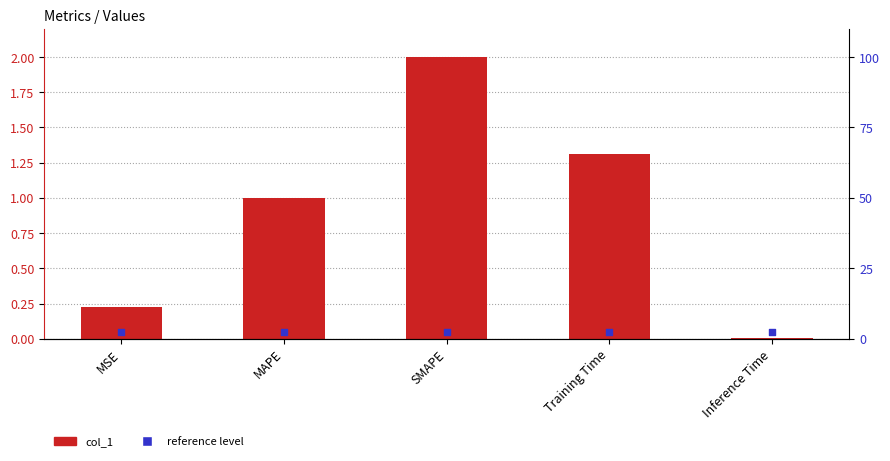

What are all the series names shown in the legend?

col_1, reference level